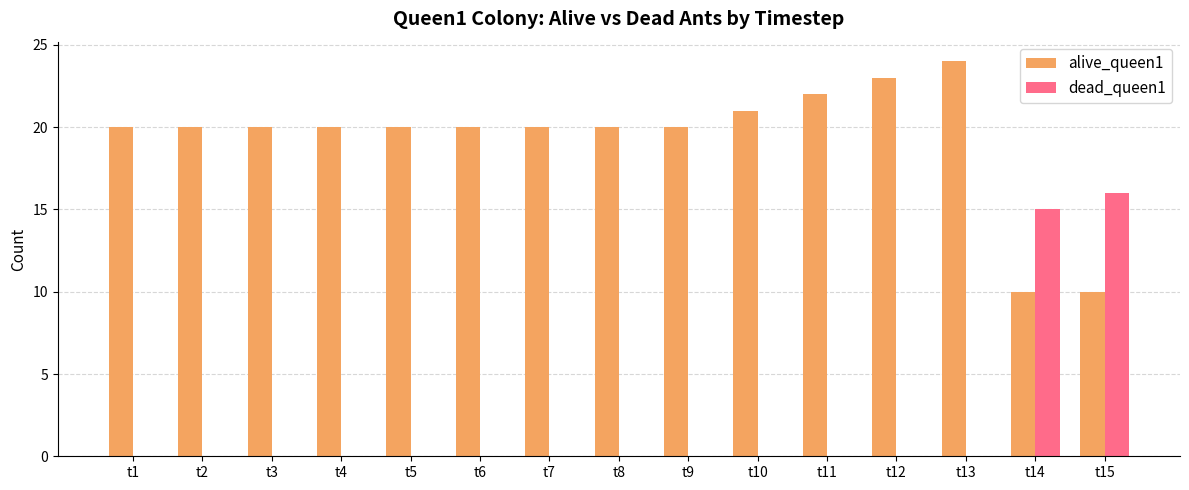

At which category is the sum across all series the highest?

t15